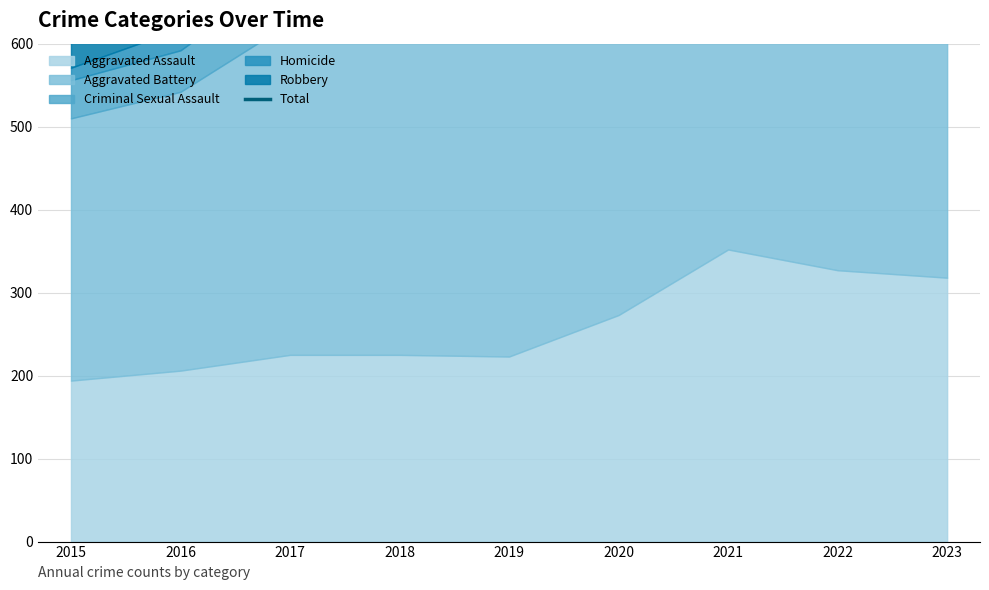

How many points are higher than both their immediate neighbors (excluding endpoints)?

2